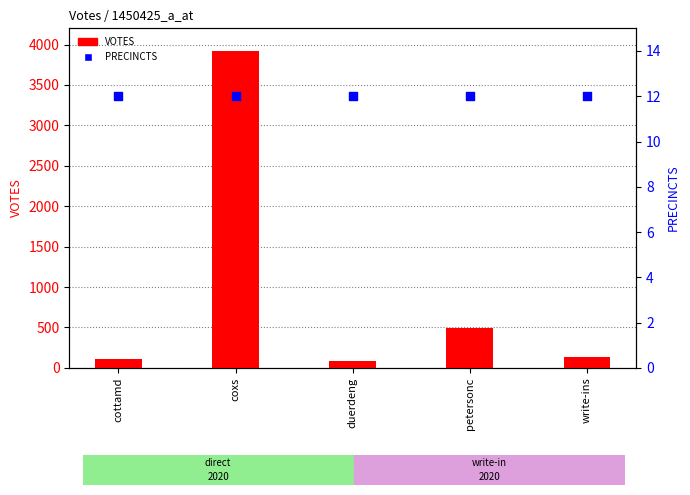

Which series reaches the minimum Y coordinate?

PRECINCTS